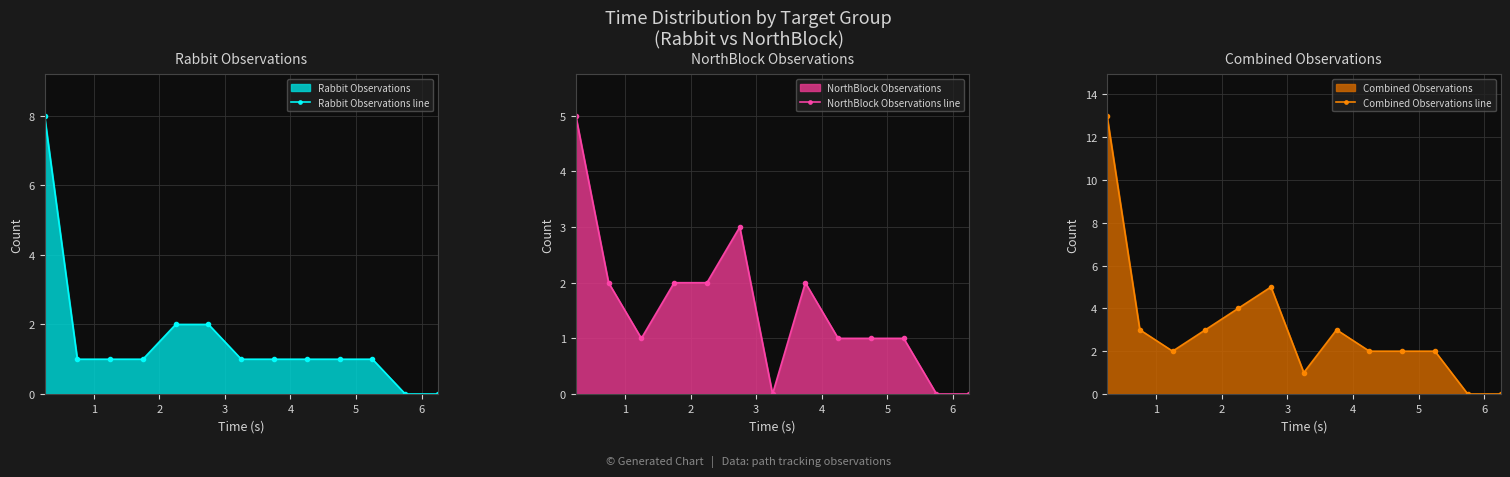

How many NorthBlock Observations line values are between 1 and 2?

8